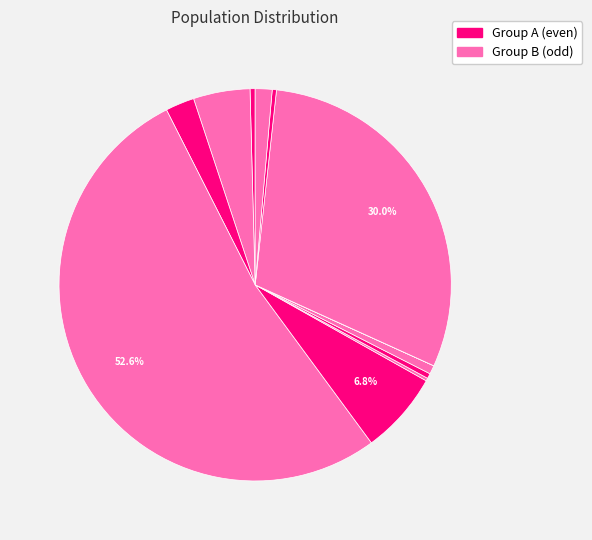

How many segments does this pie chart have?

12